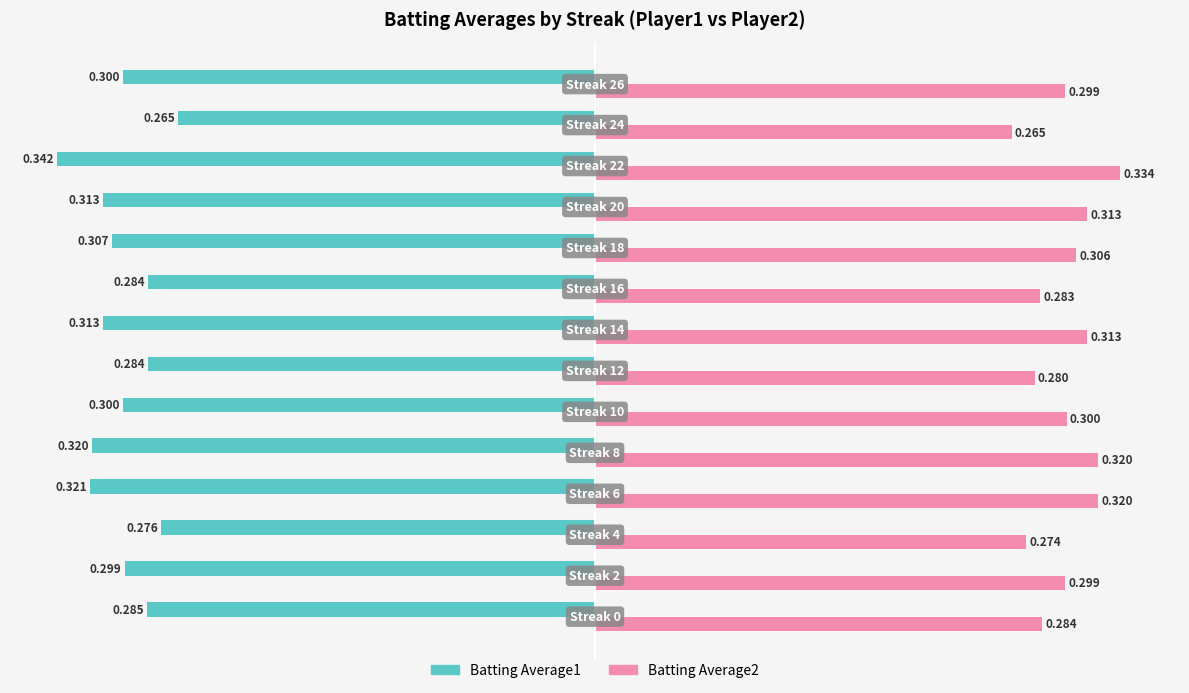

What is the sum of all Batting Average2 values?

4.2